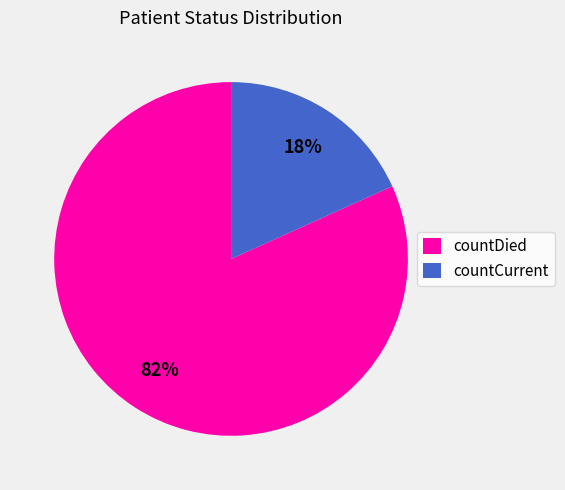

Which category accounts for the majority?

countDied